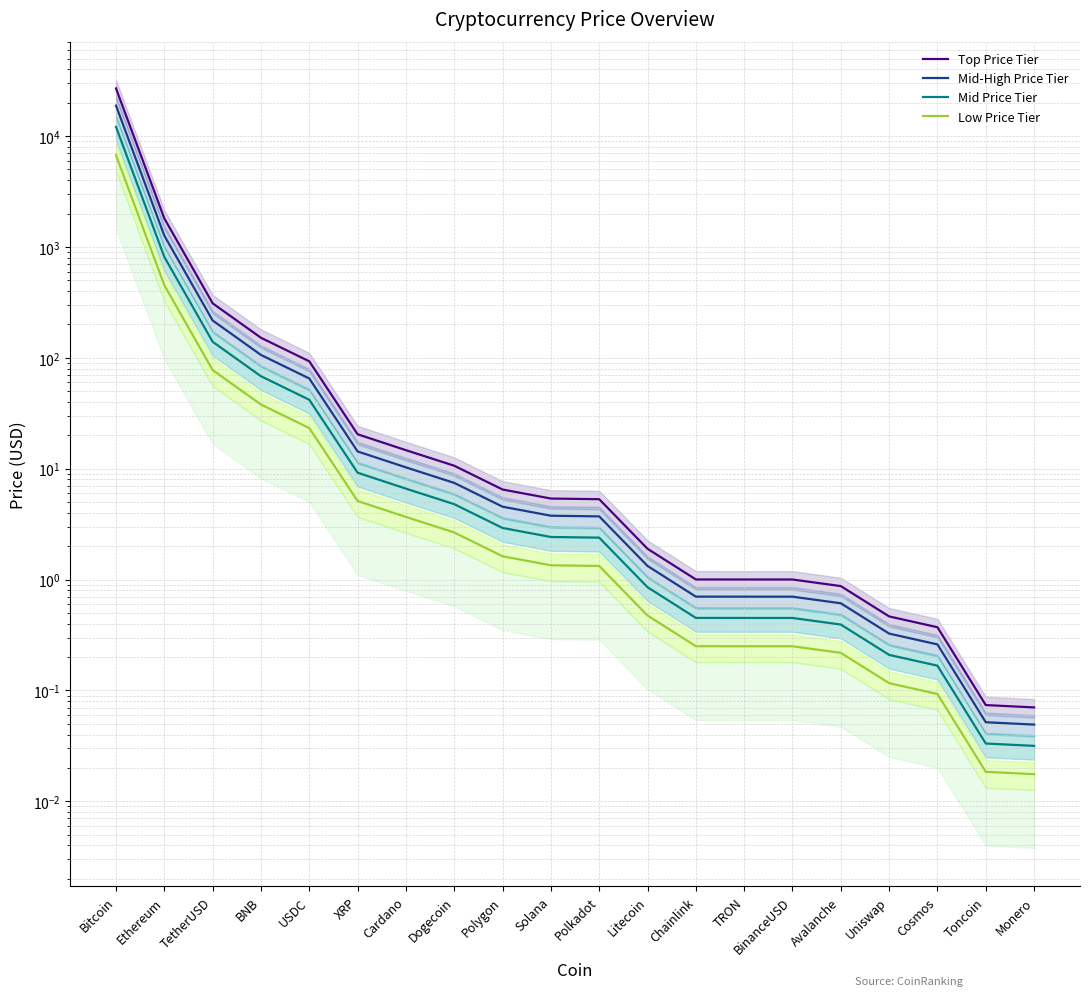

What is the average value of the Top Price Tier series?

1465.3